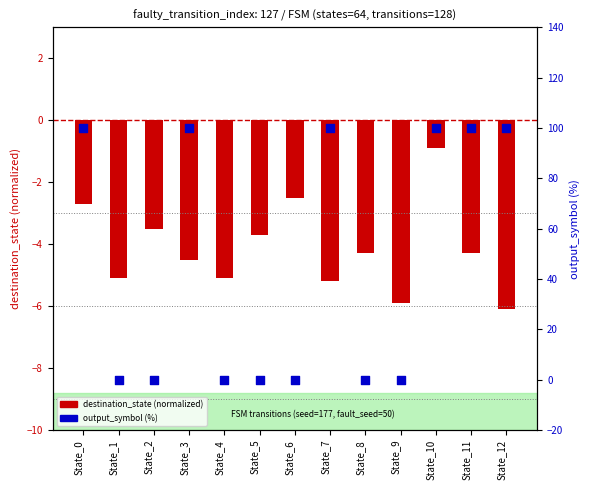

Which series has the largest total across all categories?

output_symbol (%)